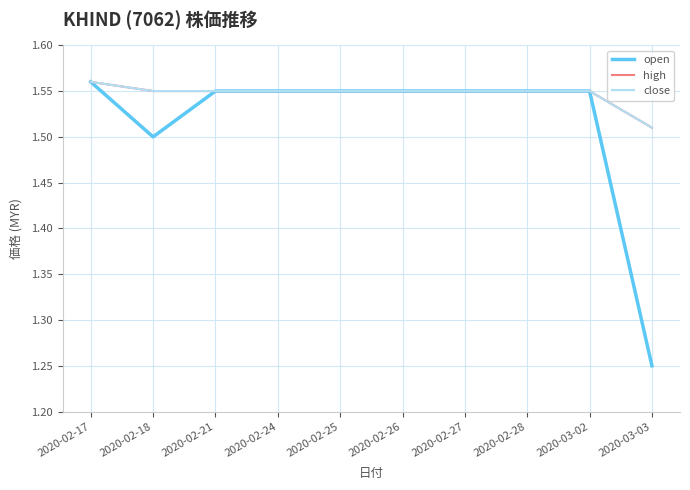

What is the sum of the close values at 2020-02-21 and 2020-02-18?

3.1